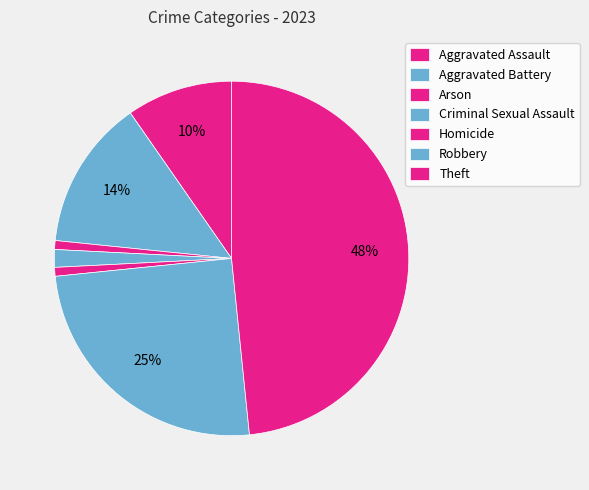

To the nearest percent, what is the average slice percentage?

14%